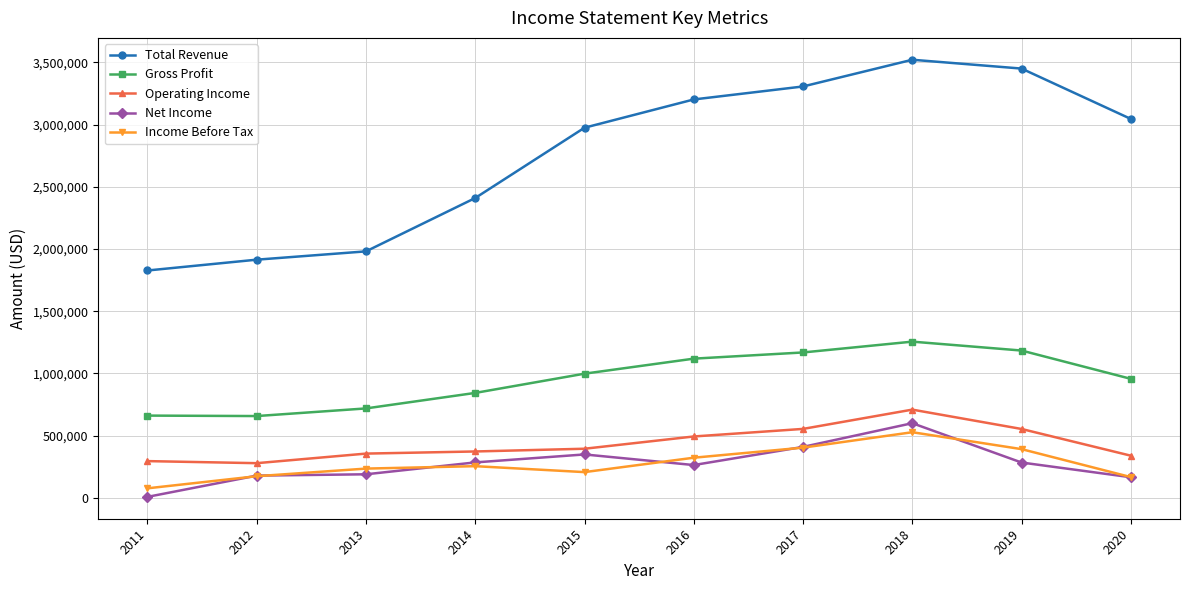

Rank the series by their maximum value, from highest to lowest.

Total Revenue, Gross Profit, Operating Income, Net Income, Income Before Tax